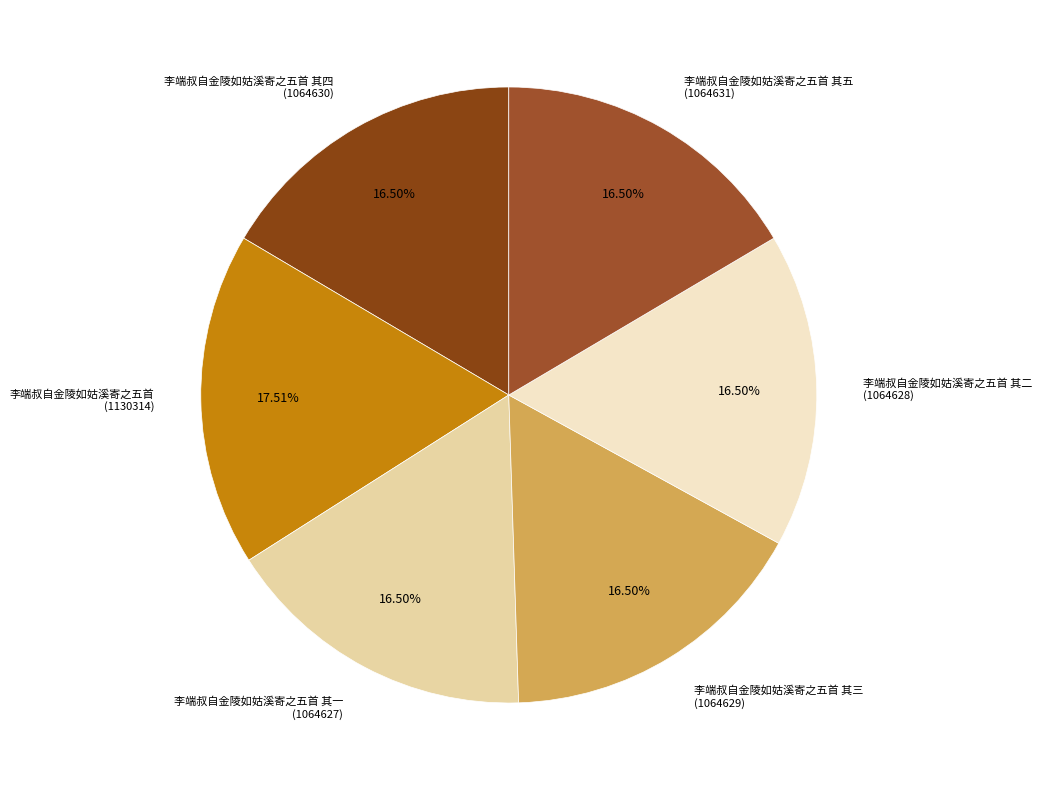

Which category has the smallest portion of the pie?

李端叔自金陵如姑溪寄之五首 其一